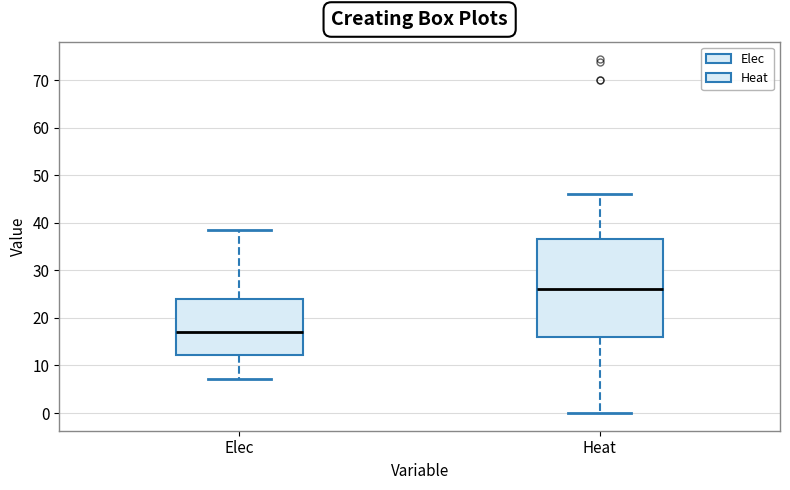

Where is the upper edge of the box for Heat on the y-axis? The values are not printed on the chart, so give them approximately, as read against the axis.

37